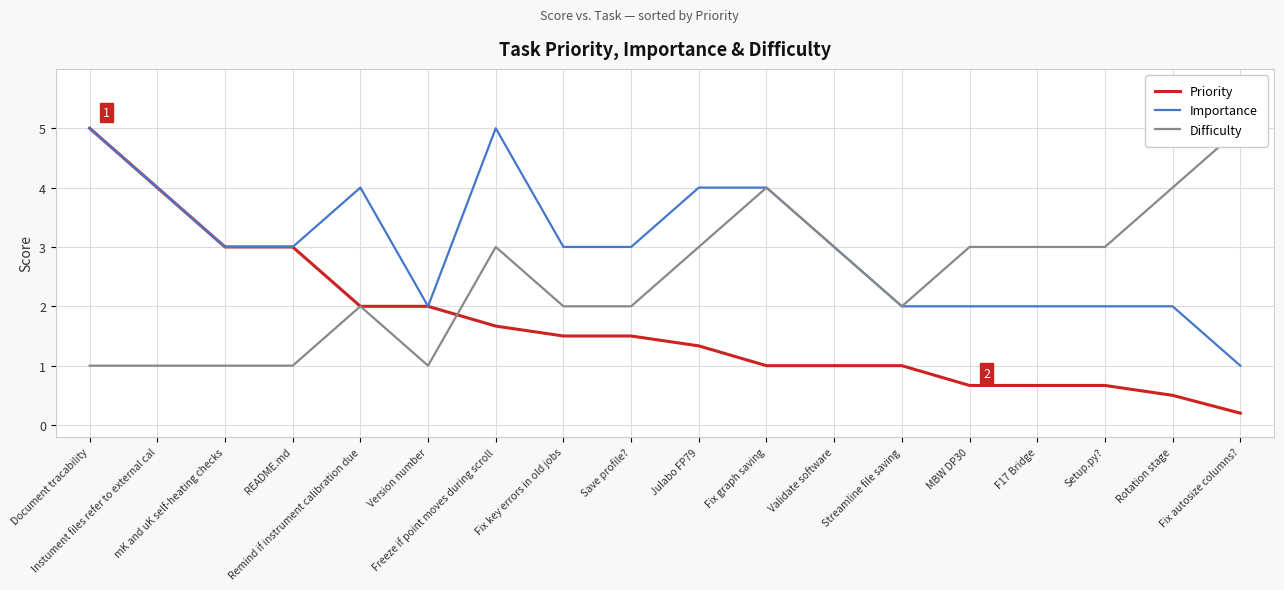

At which category does the chart reach its peak across all series?

Document tracability